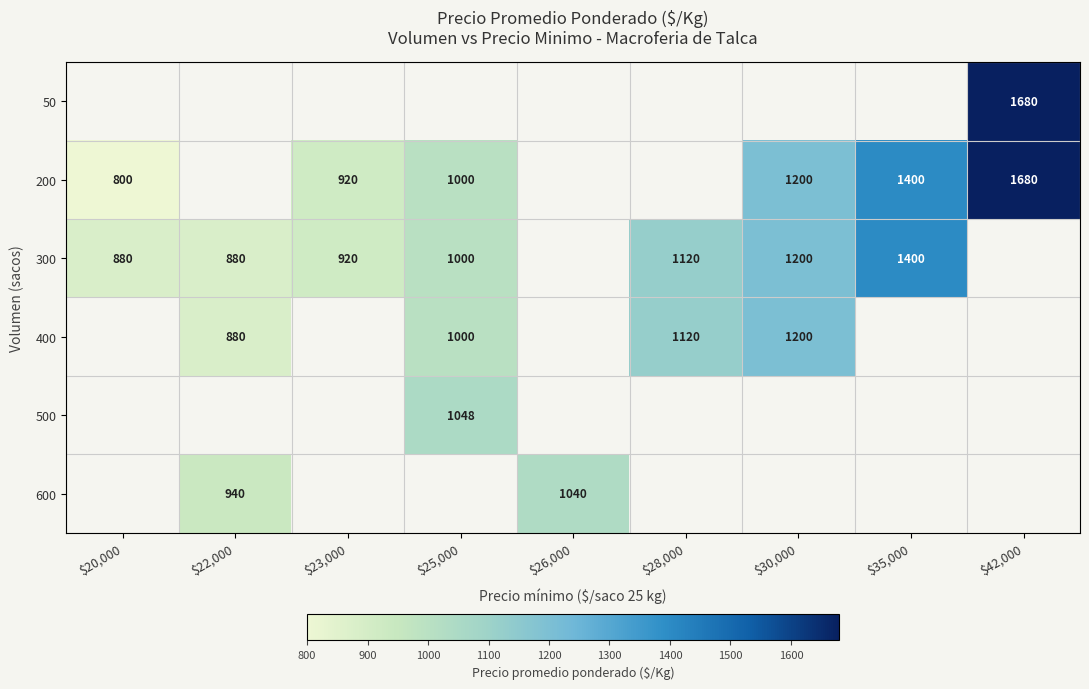

The value of 400 at $25,000 is 694. True or false?

False